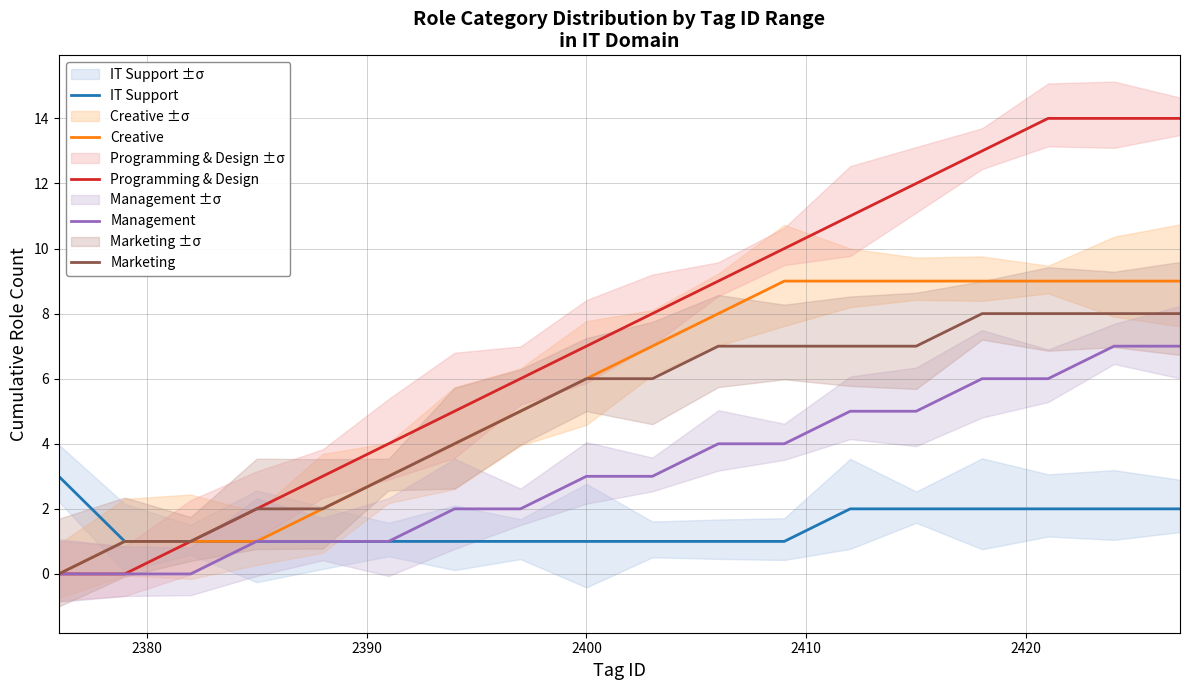

Does the chart display data point markers on the line(s)?

No